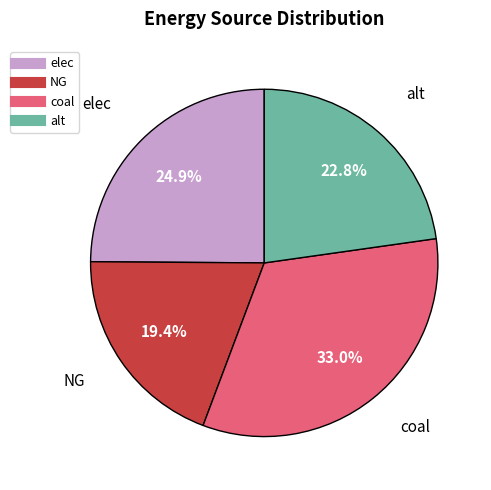

Is it true that coal is 20% of the pie?

False